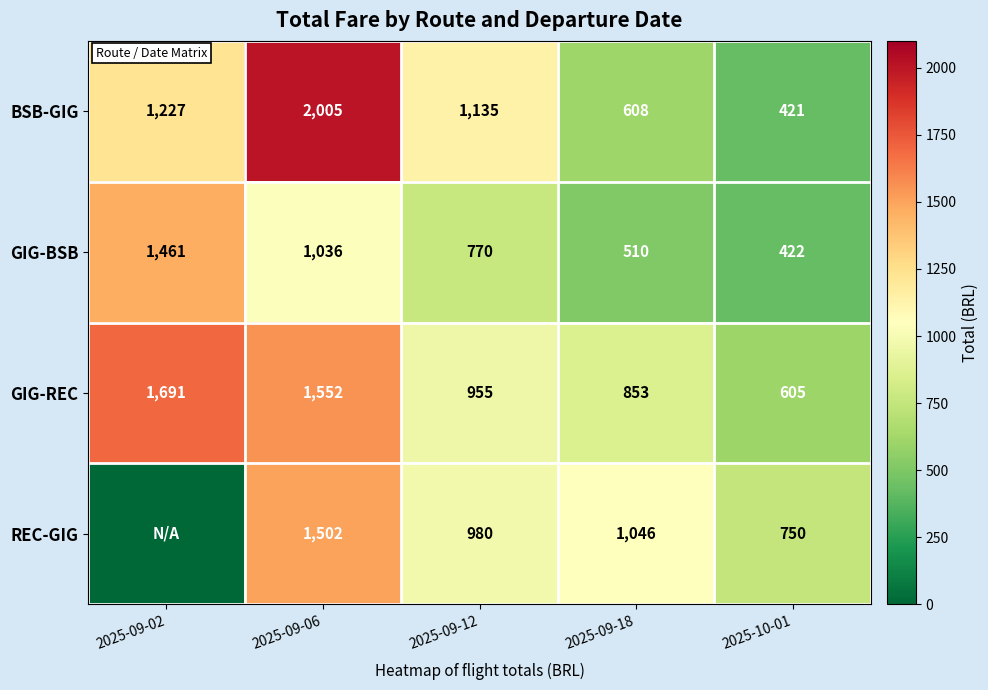

Which has a higher value, 2025-10-01 or 2025-09-12?

2025-09-12